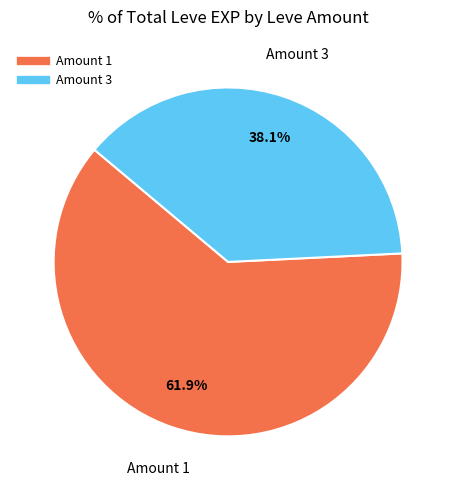

Is there a majority slice in this chart?

Yes